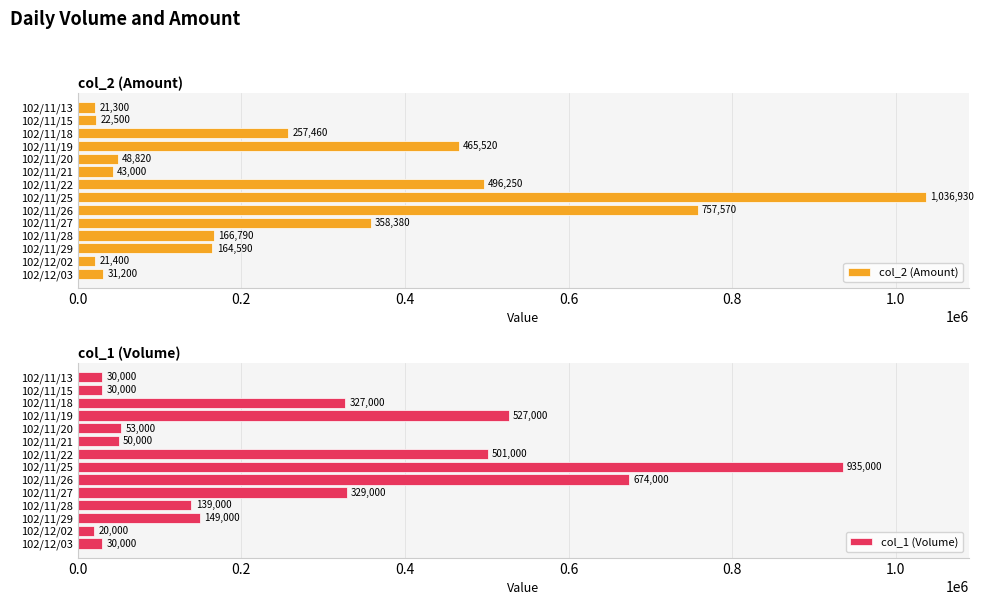

Where is col_2 (Amount) nearest to the value 529115?

102/11/22